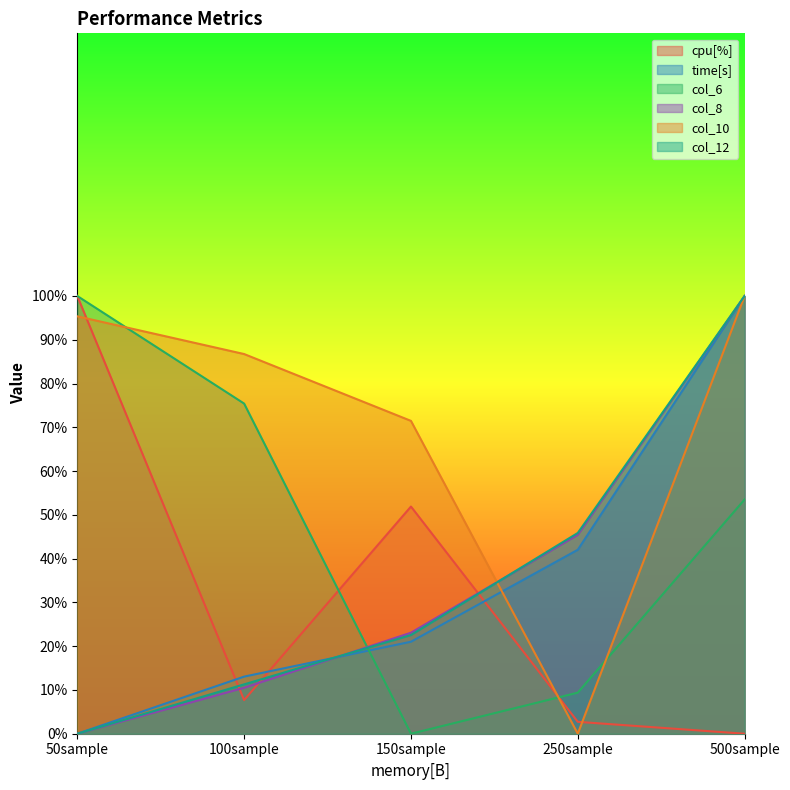

At 150sample, list the series in order from smallest to largest.

col_6, time[s], col_12, col_8, cpu[%], col_10